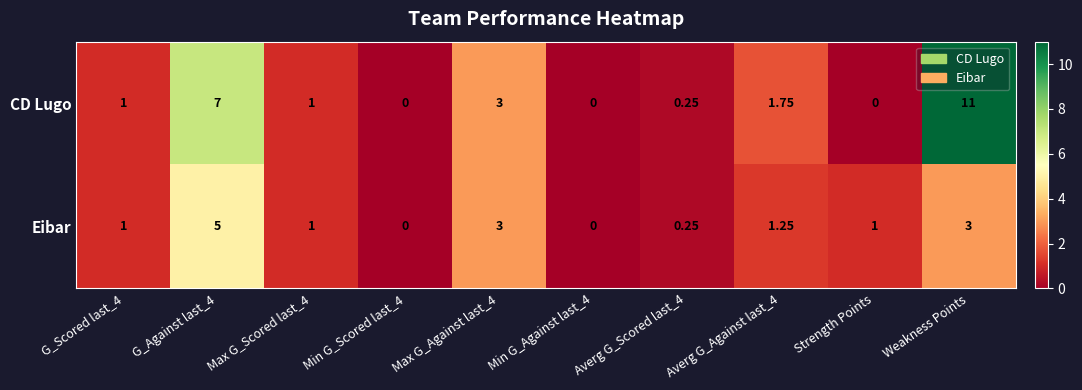

How many values in the Eibar series are below 1?

3